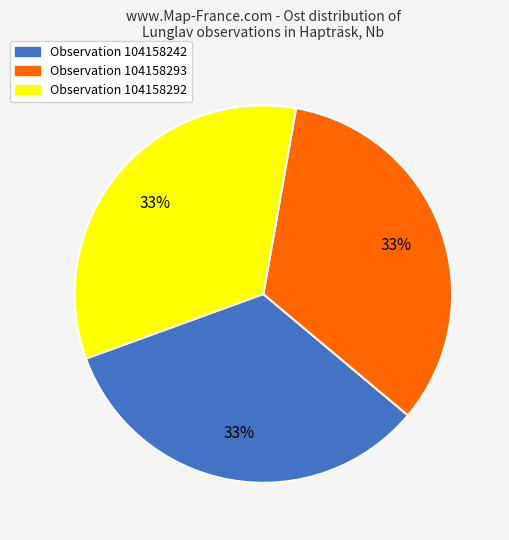

How many slices are in this pie chart?

3